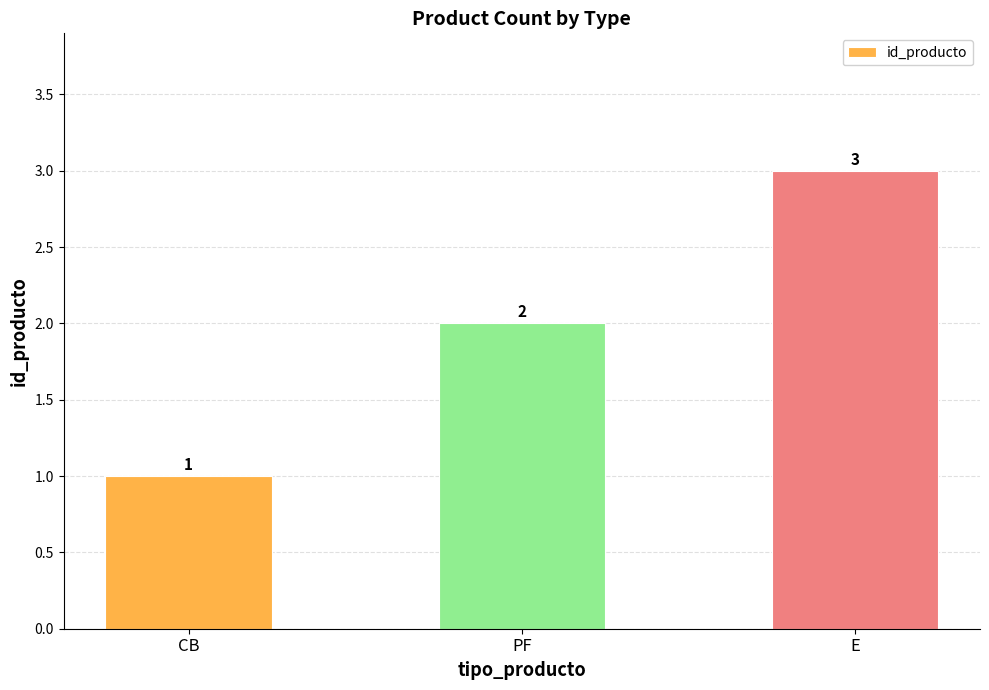

Approximately how many times larger is the value at PF compared to E?

0.7